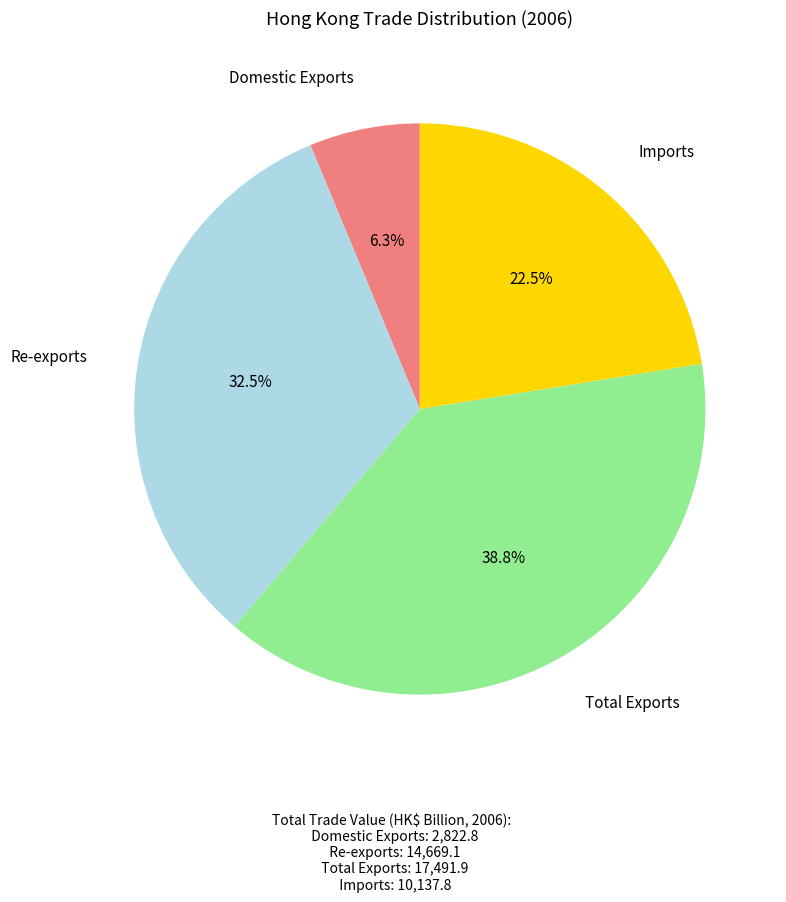

Is there any slice that represents more than half of the pie?

No